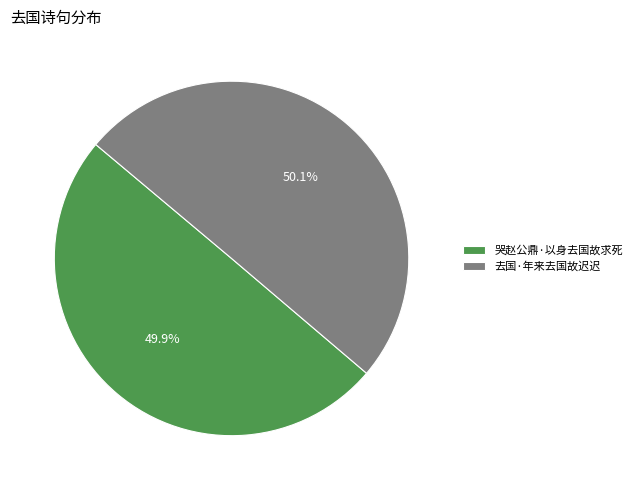

What percentage is NOT represented by 去国·年来去国故迟迟?

49.9%